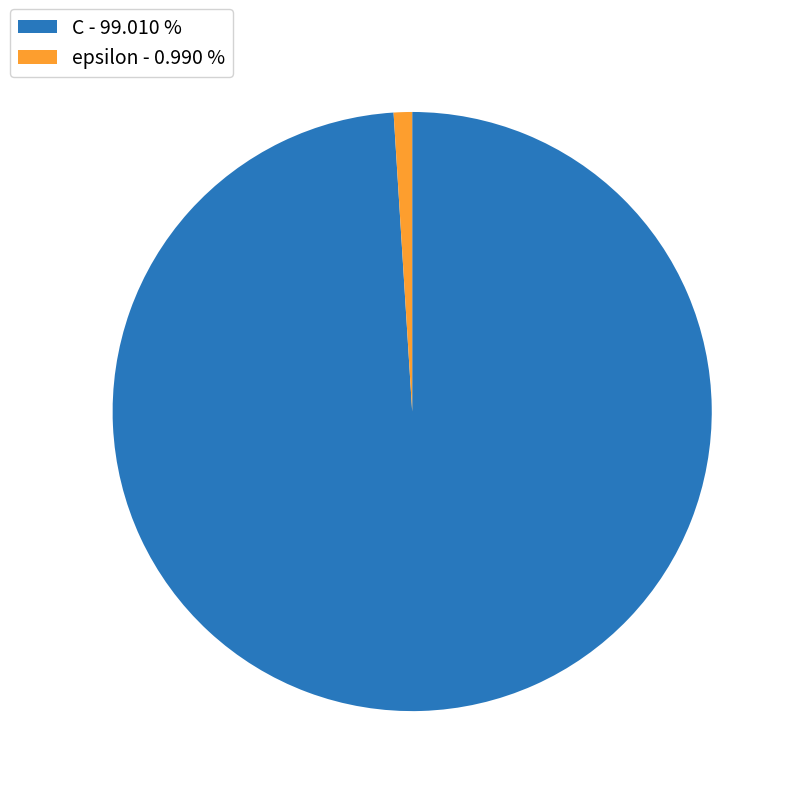

Count the number of slices in the pie.

2